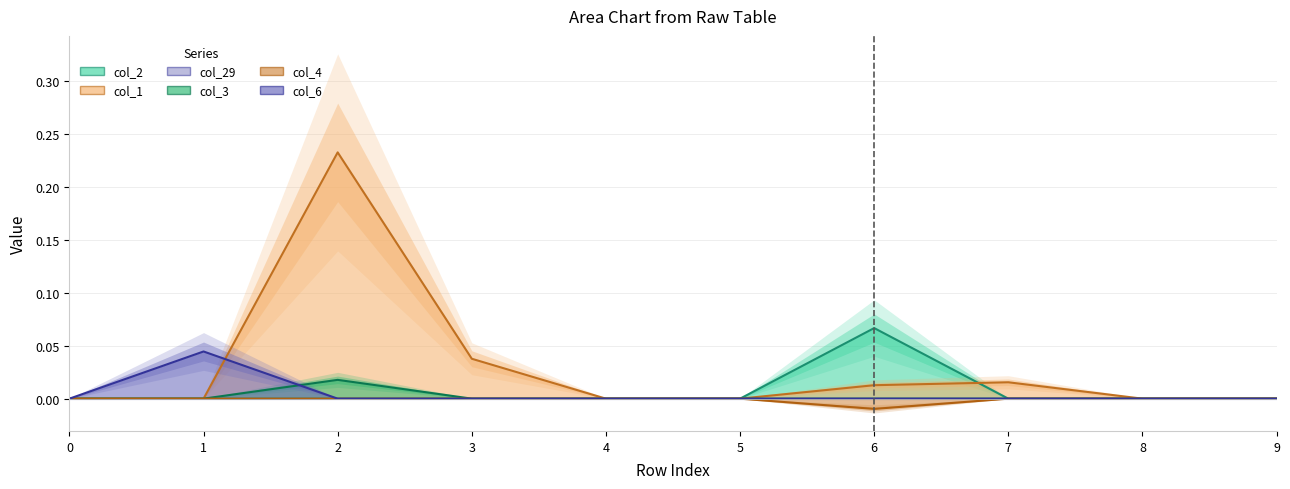

Rank the categories by col_6 value from highest to lowest.

1, 0, 2, 3, 4, 5, 6, 7, 8, 9